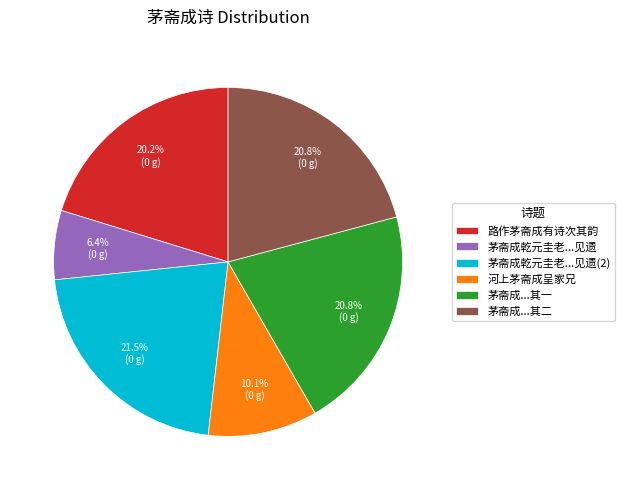

Which slice is the smallest?

茅斋成乾元圭老...见遗